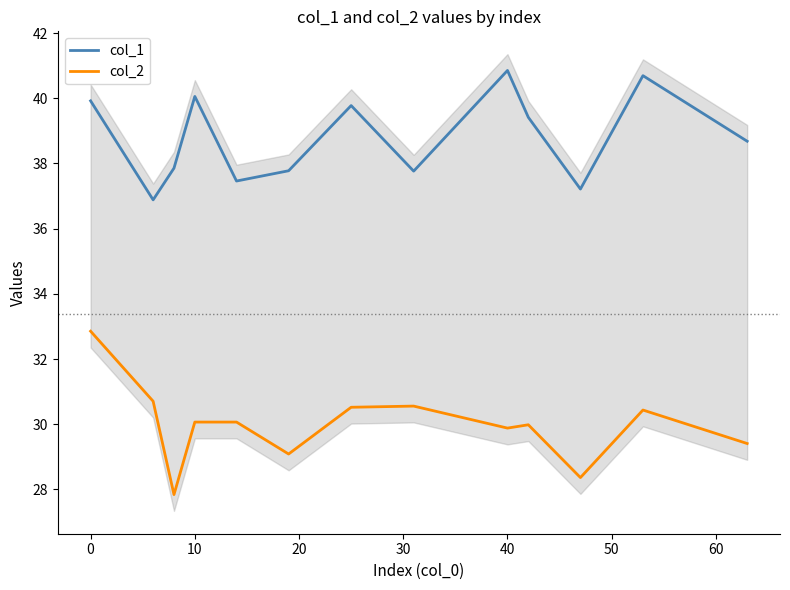

What are all the series names shown in the legend?

col_1, col_2